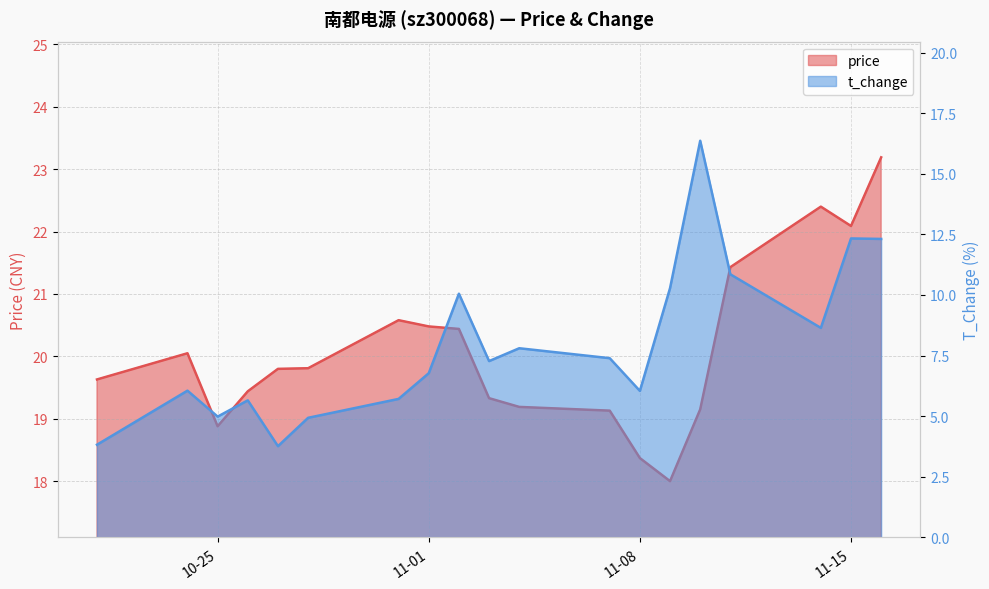

What is the difference between the maximum and minimum values in the price series?

5.2